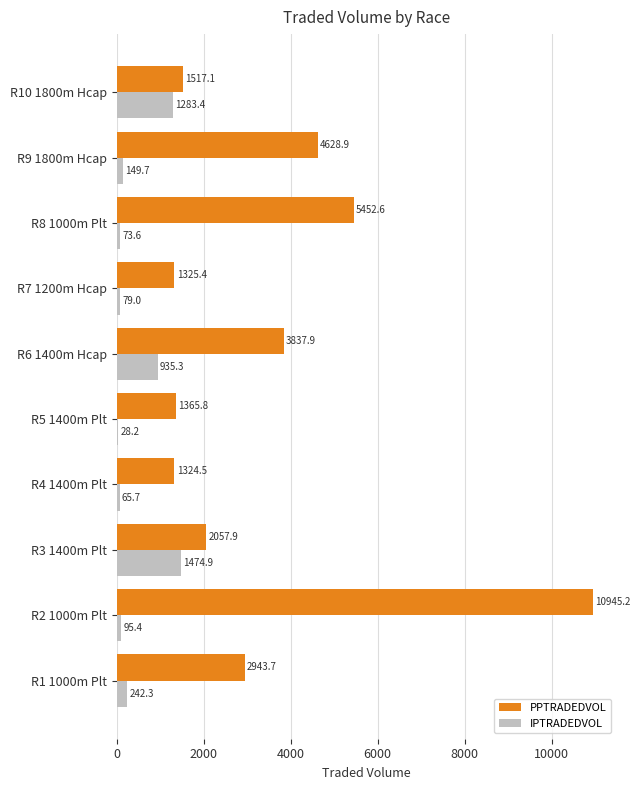

Which label corresponds to the largest value in the chart?

R2 1000m Plt